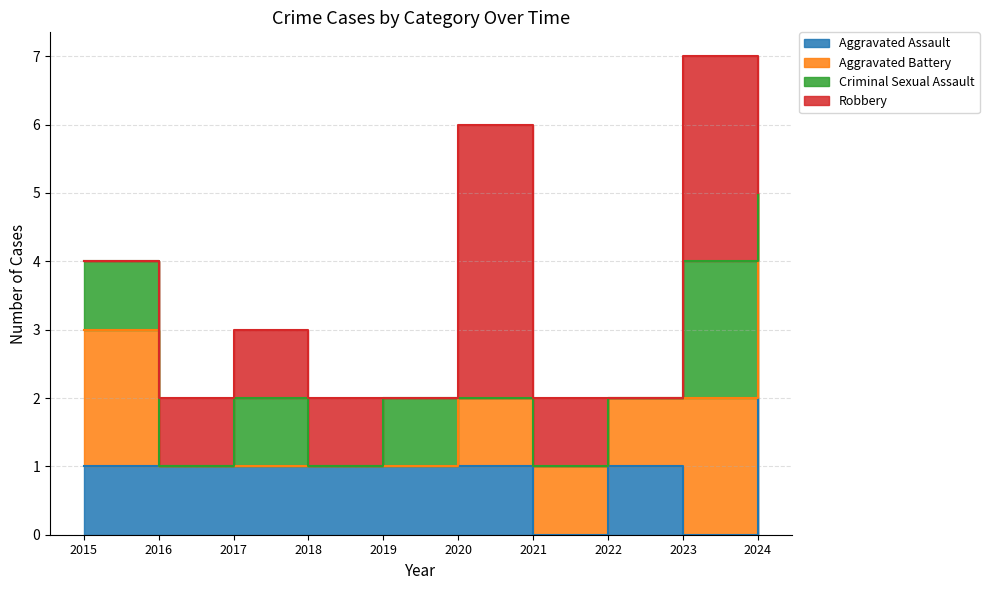

Between 2016 and 2018, which is larger?

2016